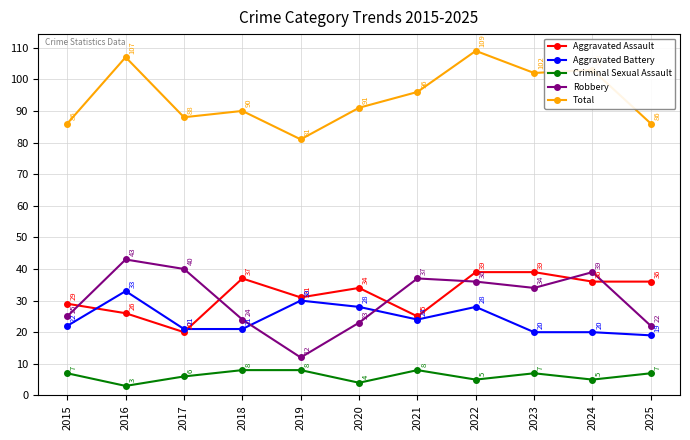

The value of Robbery at 2020 is 37. True or false?

False